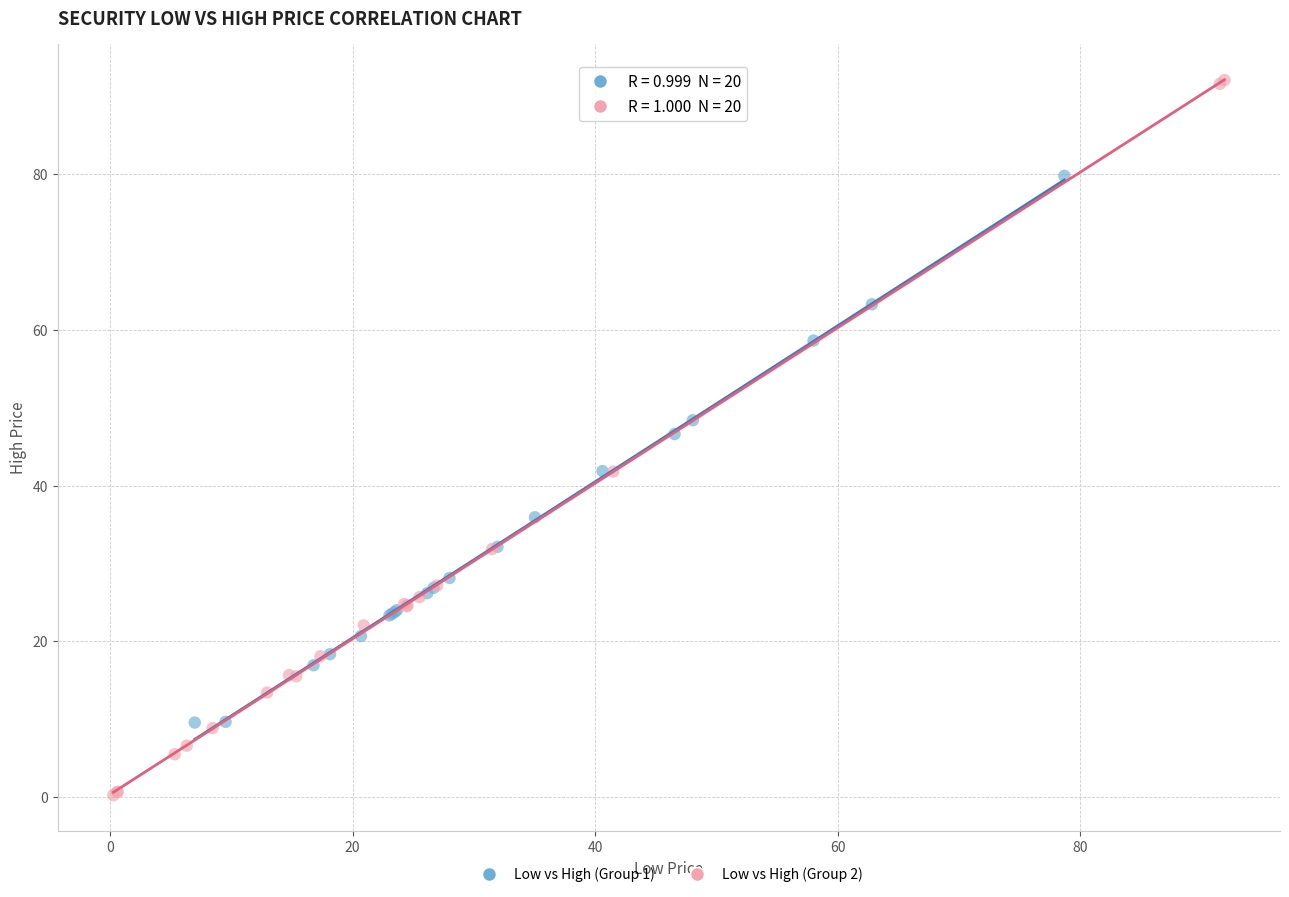

What are all the series names shown in the legend?

Low vs High (Group 1), Low vs High (Group 2)